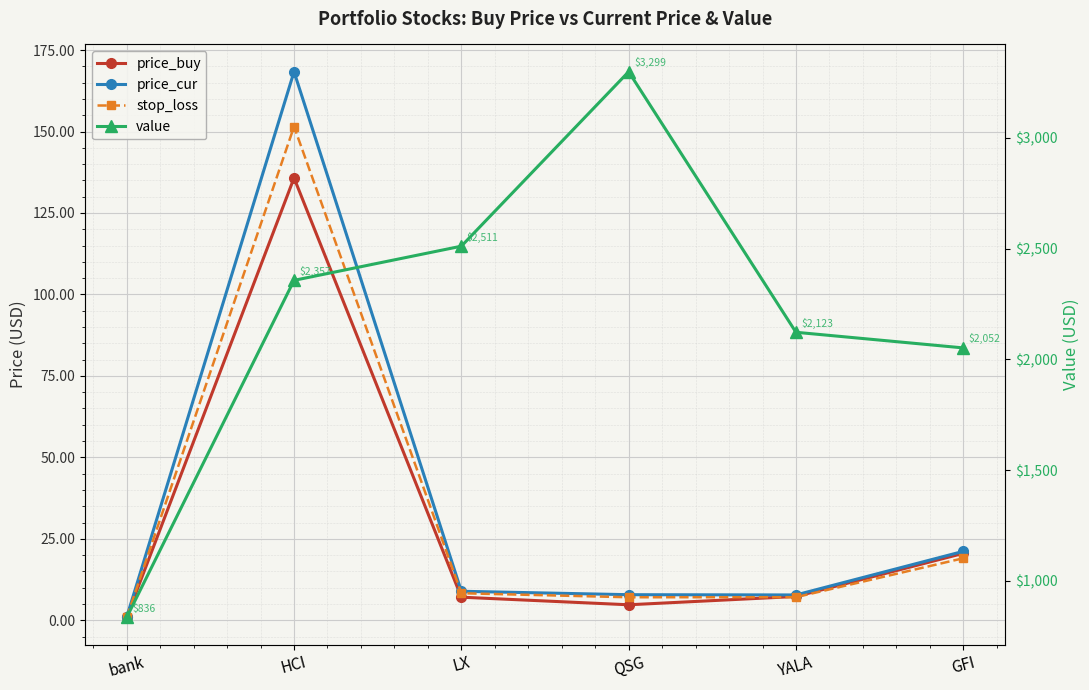

What is the sum of the price_buy values at GFI and HCI?

156.3